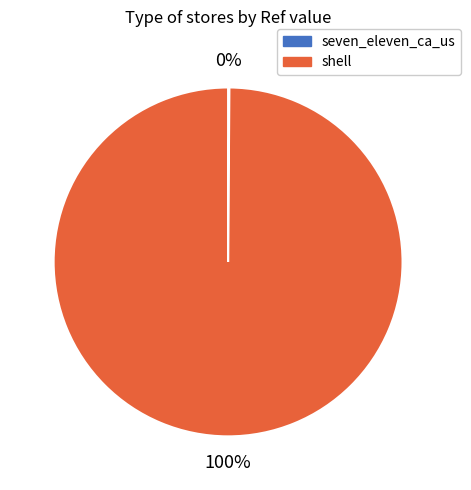

The shell slice represents 100% of the pie. True or false?

True